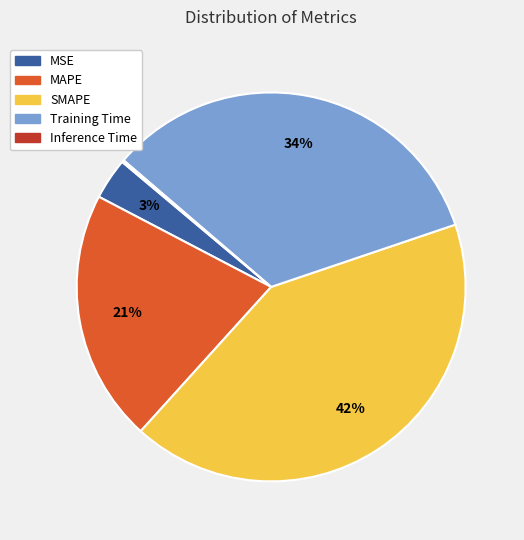

Does MAPE represent more than half of the total?

No